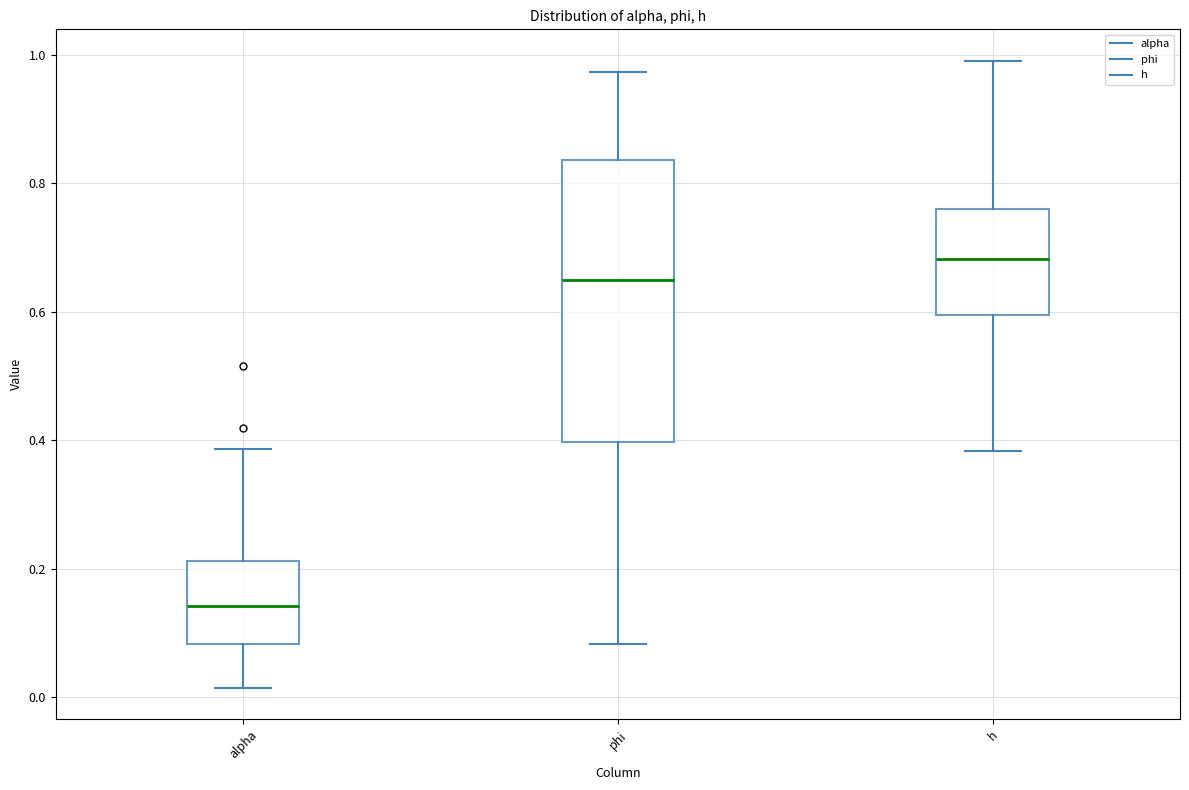

Reading left to right, transcribe this box plot: for each box, give where its median line is, the range the box spans, and where its two whiskers end, as read against the y-axis. The values are not printed on the chart, so give them approximately, as read against the axis.

alpha: median 0.14, box 0.08 to 0.22, whiskers 0.02 to 0.38
phi: median 0.64, box 0.40 to 0.84, whiskers 0.08 to 0.98
h: median 0.68, box 0.60 to 0.76, whiskers 0.38 to 1.00